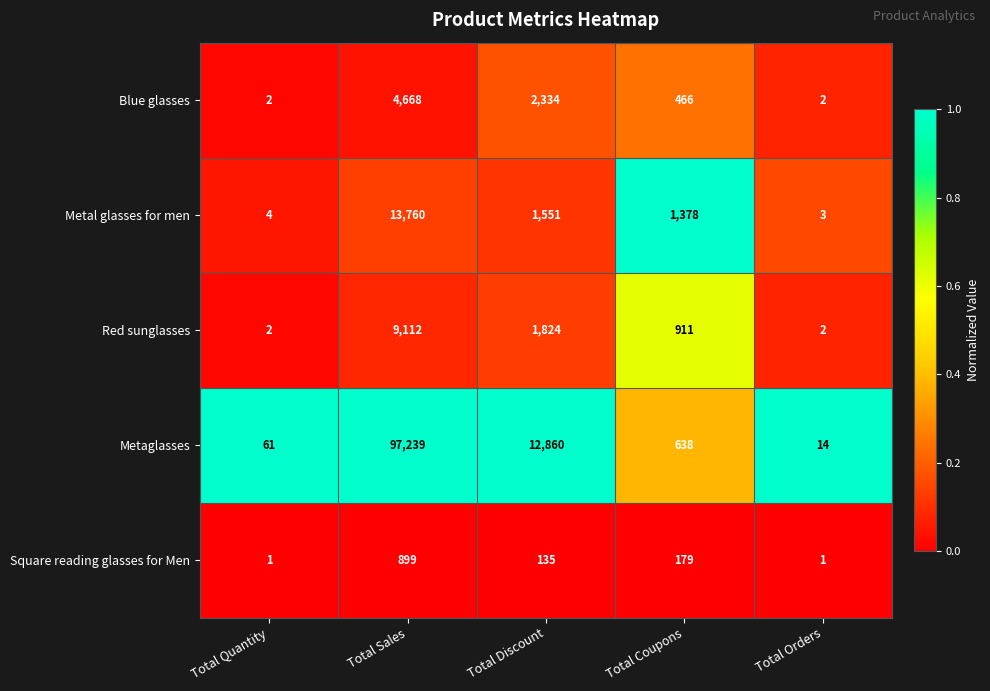

At which category is the sum across all series the highest?

Total Sales